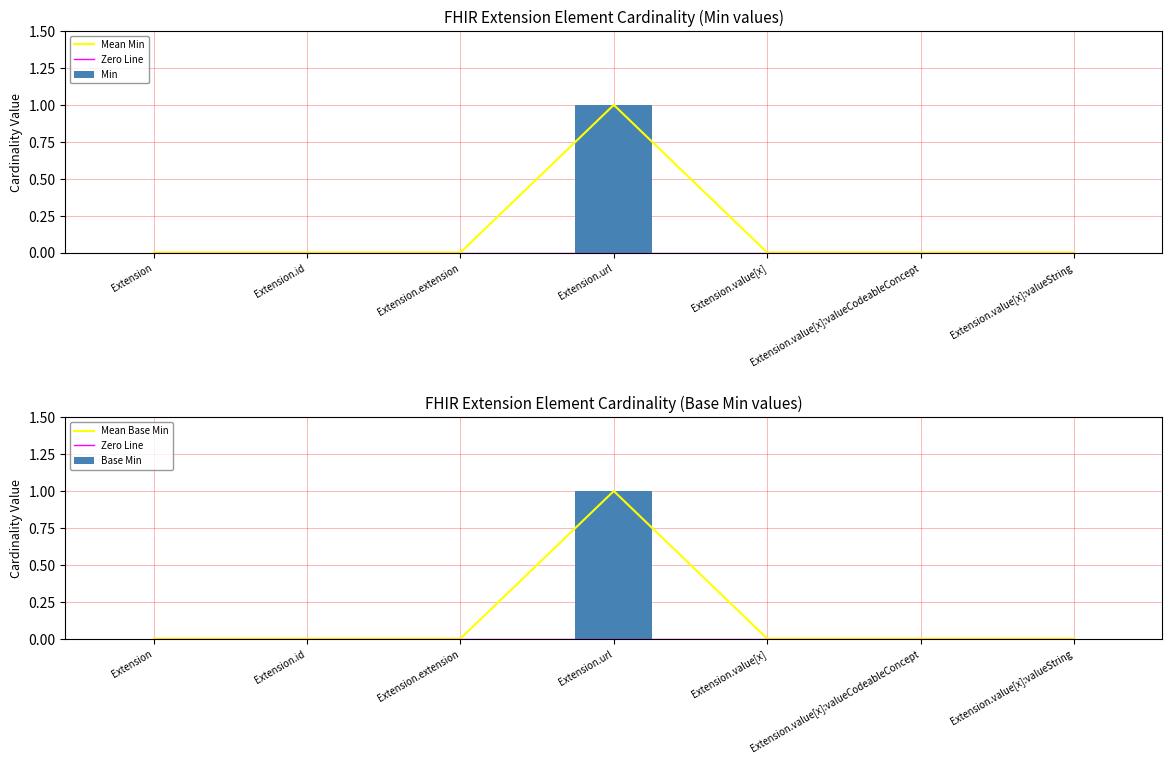

Which category has the lowest value across all series?

Extension